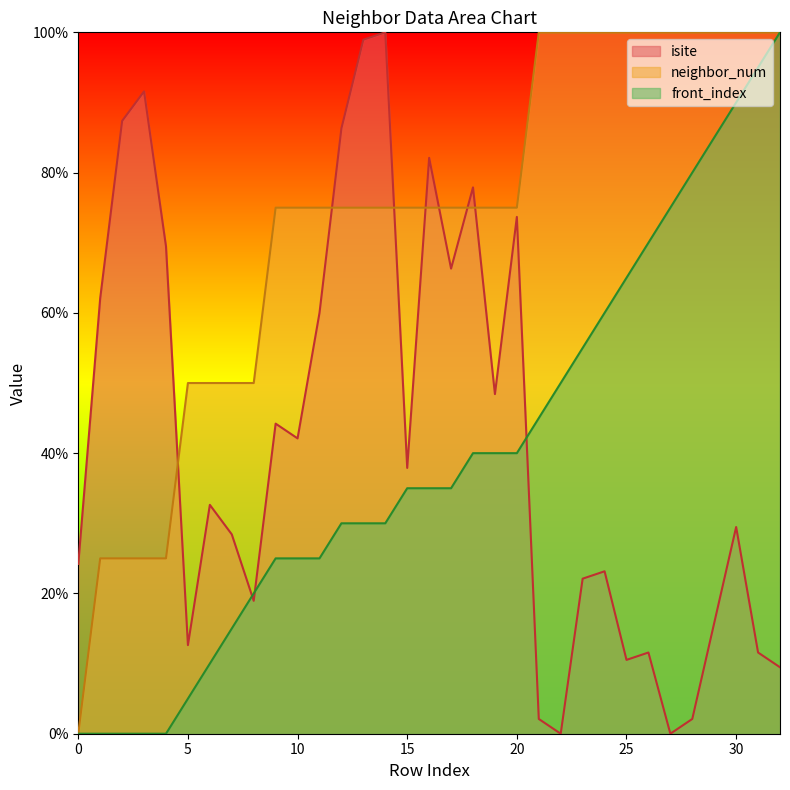

List the labels in order of front_index value, largest first.

32, 31, 30, 29, 28, 27, 26, 25, 24, 23, 22, 21, 18, 19, 20, 15, 16, 17, 12, 13, 14, 9, 10, 11, 8, 7, 6, 5, 0, 1, 2, 3, 4